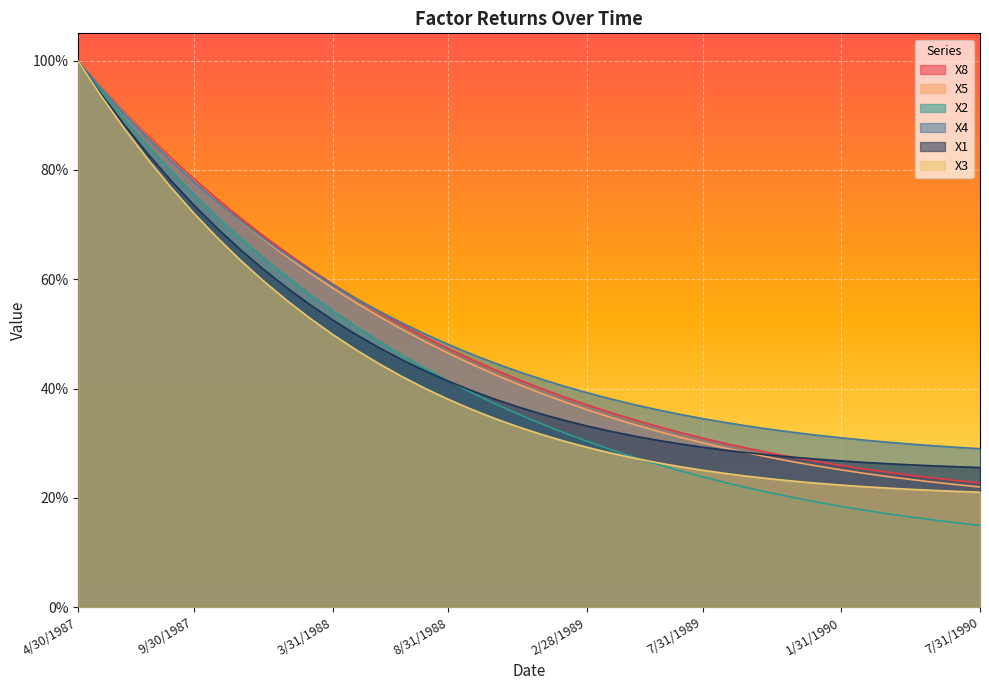

What is the difference between the second highest and second lowest values in the X3 series?

0.7